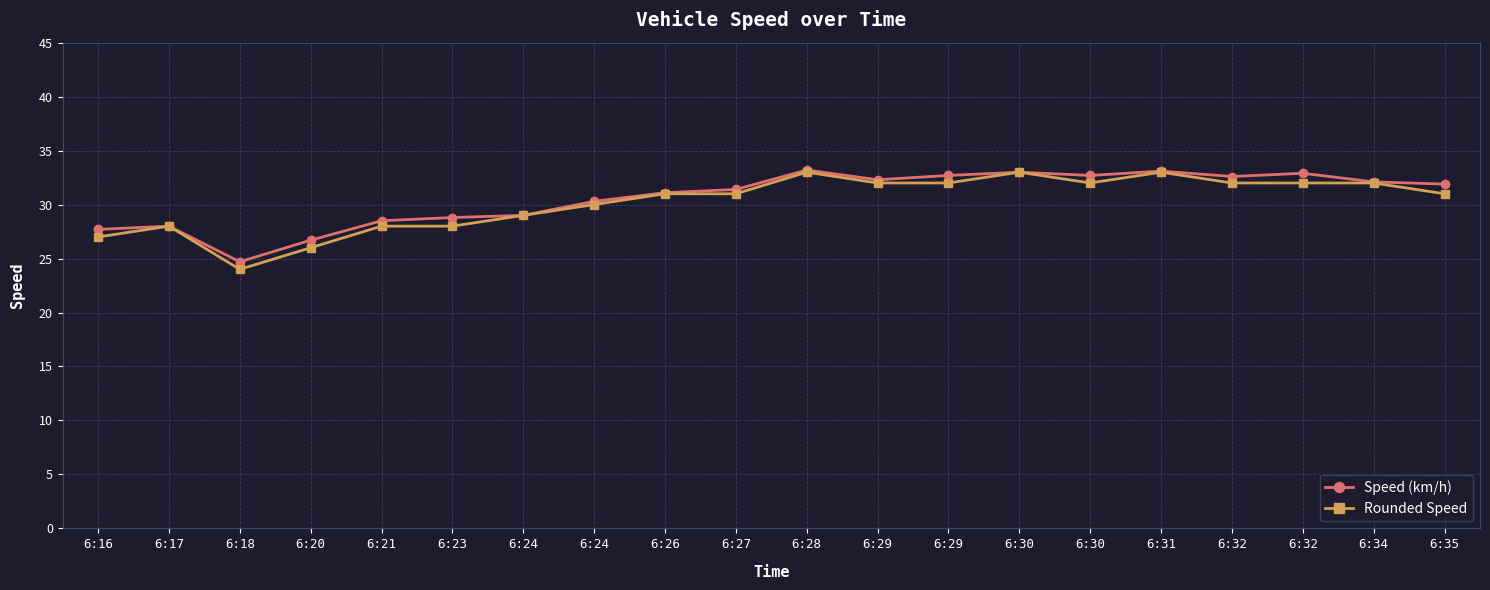

How many distinct data groups are displayed?

2